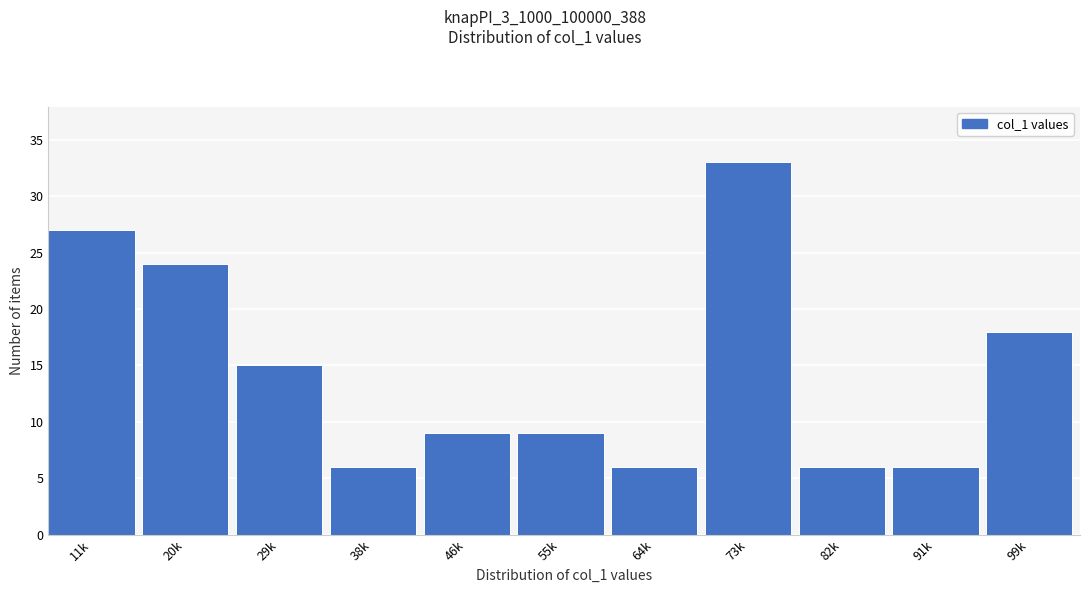

Reading left to right, transcribe all the data shown in this chart.

27	24	15	6	9	9	6	33	6	6	18